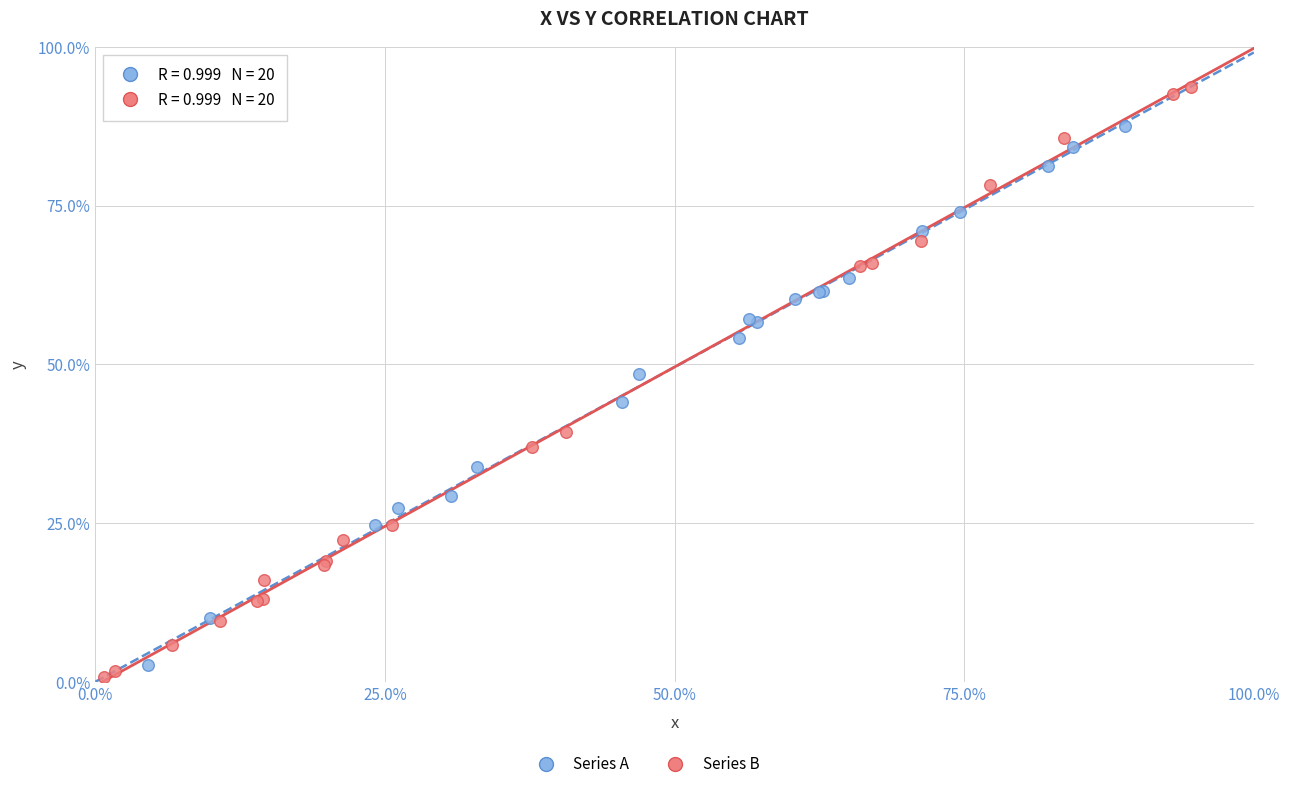

Which series has the largest Y range (max minus min)?

Series B